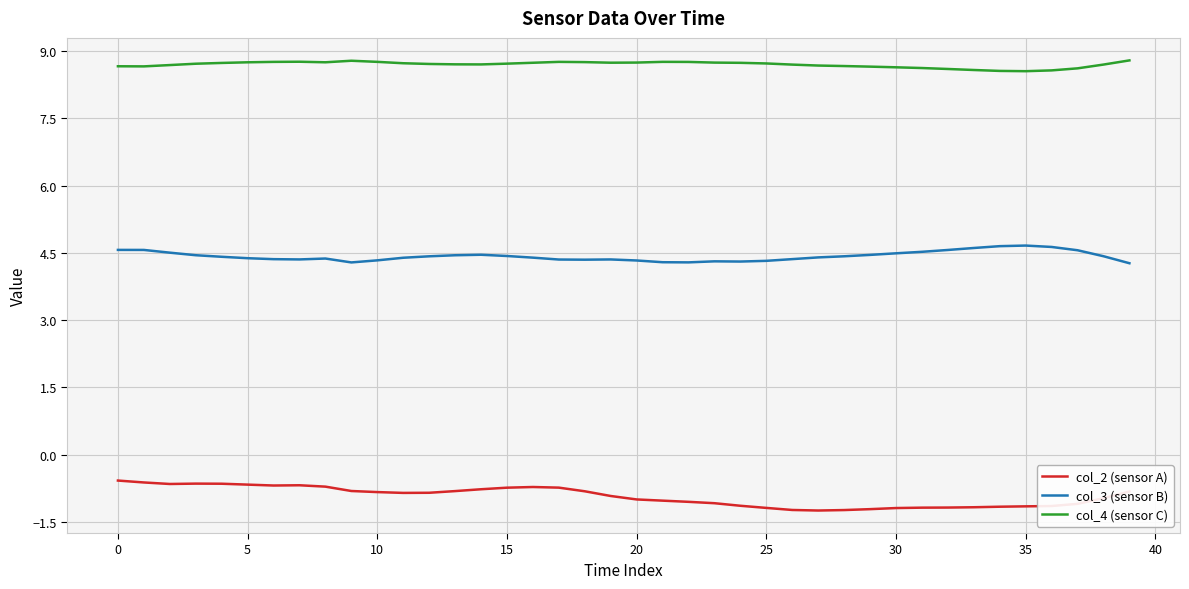

Rank the series by their maximum value, from highest to lowest.

col_4 (sensor C), col_3 (sensor B), col_2 (sensor A)